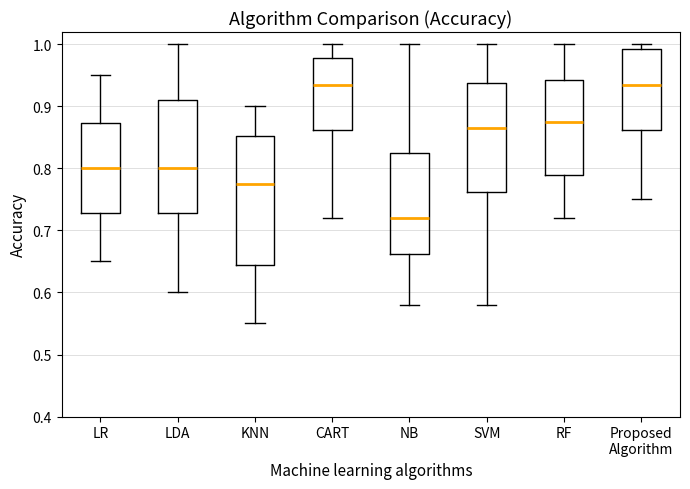

Comparing the boxes themselves (not the whiskers), which one is the tallest?

KNN